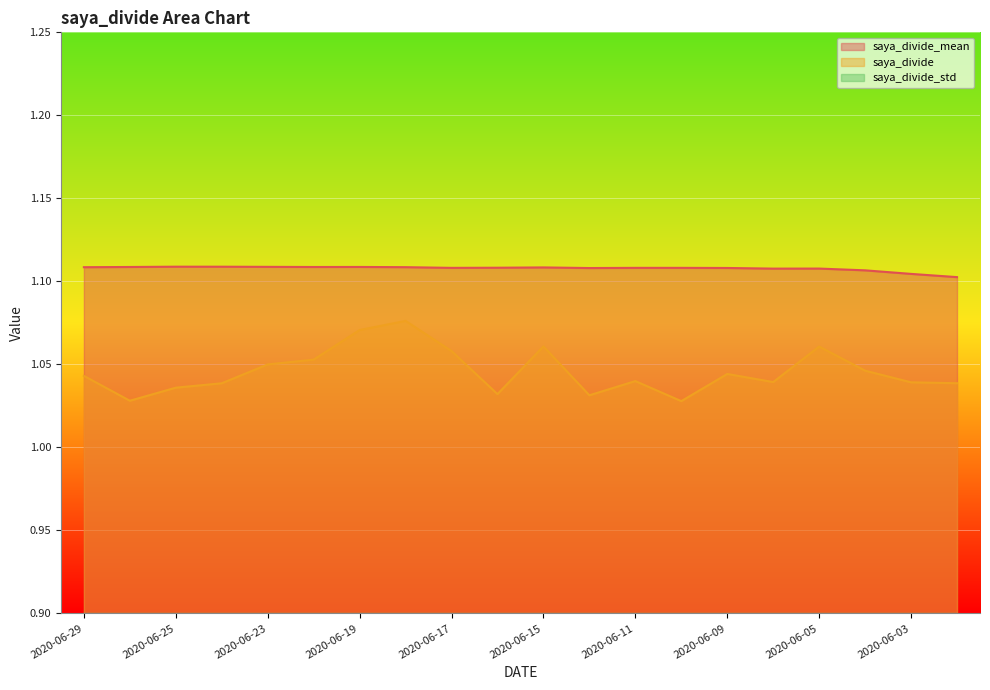

List the series in order of their peak value, lowest first.

saya_divide_std, saya_divide, saya_divide_mean